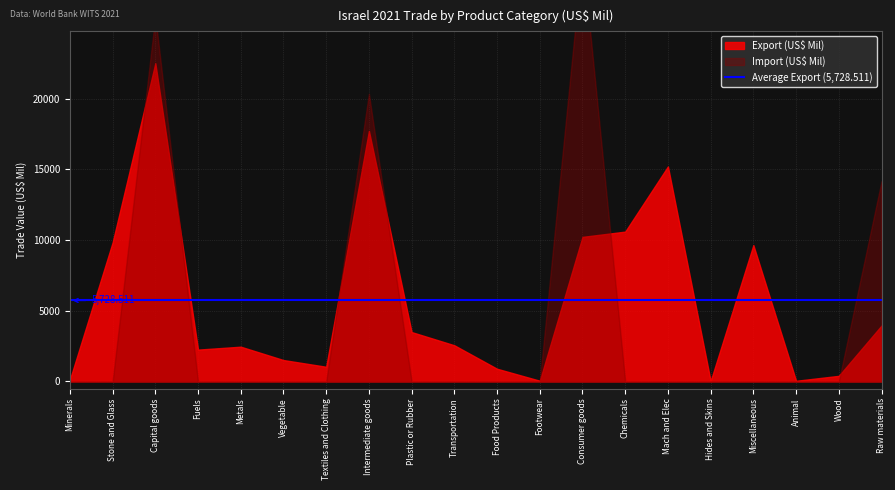

How many values in the Export (US$ Mil) series exceed 2558?

10